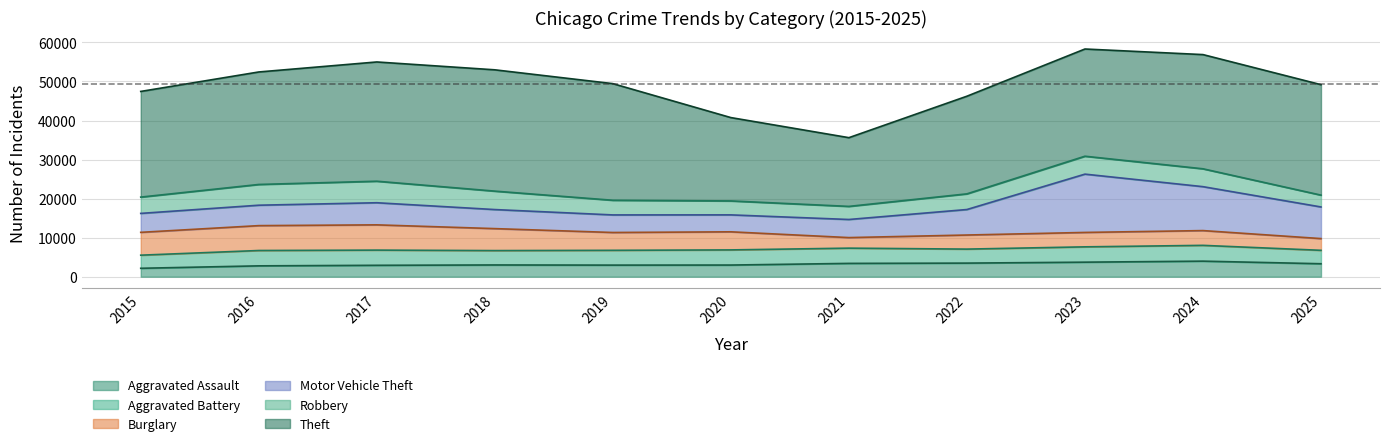

Which series has the widest spread of values?

Theft